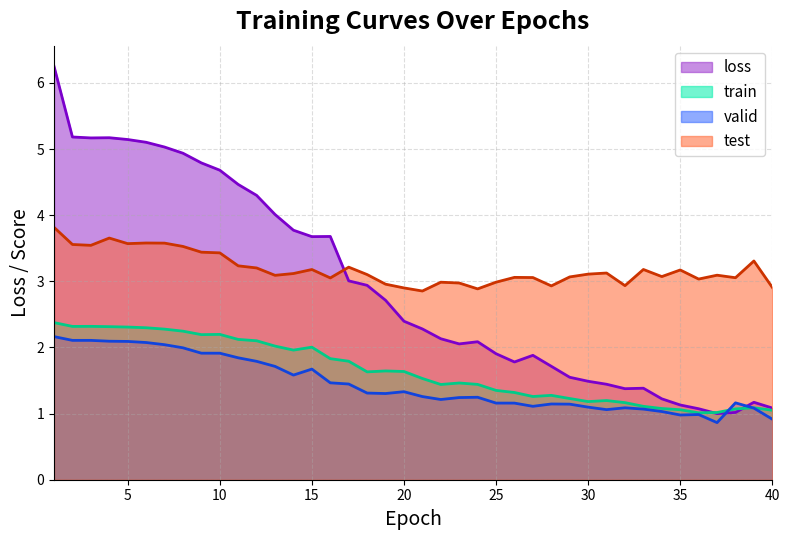

At which label is loss closest to 3?

17